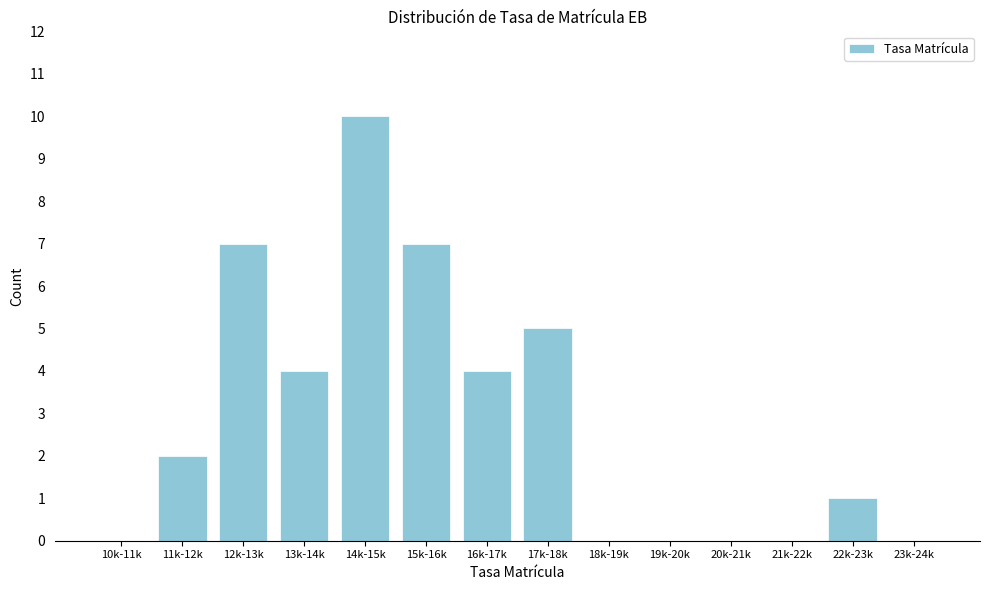

Reading left to right, what are all the values shown in this chart?

10k-11k=0	11k-12k=2	12k-13k=7	13k-14k=4	14k-15k=10	15k-16k=7	16k-17k=4	17k-18k=5	18k-19k=0	19k-20k=0	20k-21k=0	21k-22k=0	22k-23k=1	23k-24k=0